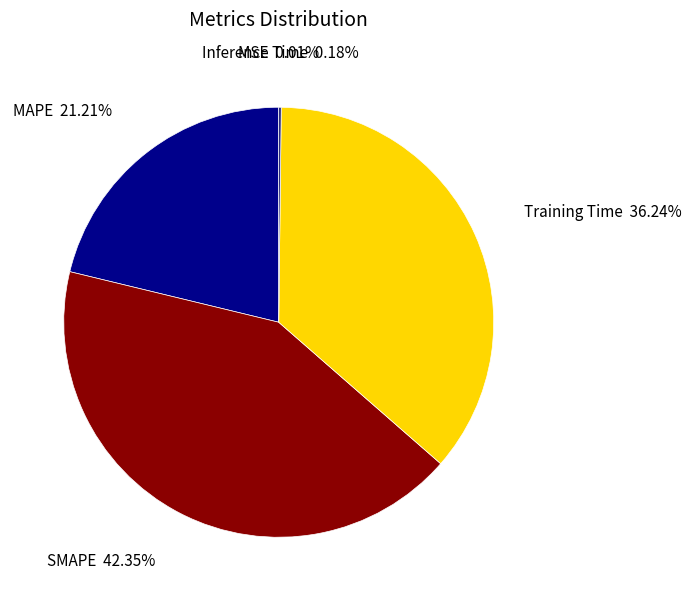

Is there any slice that represents more than half of the pie?

No